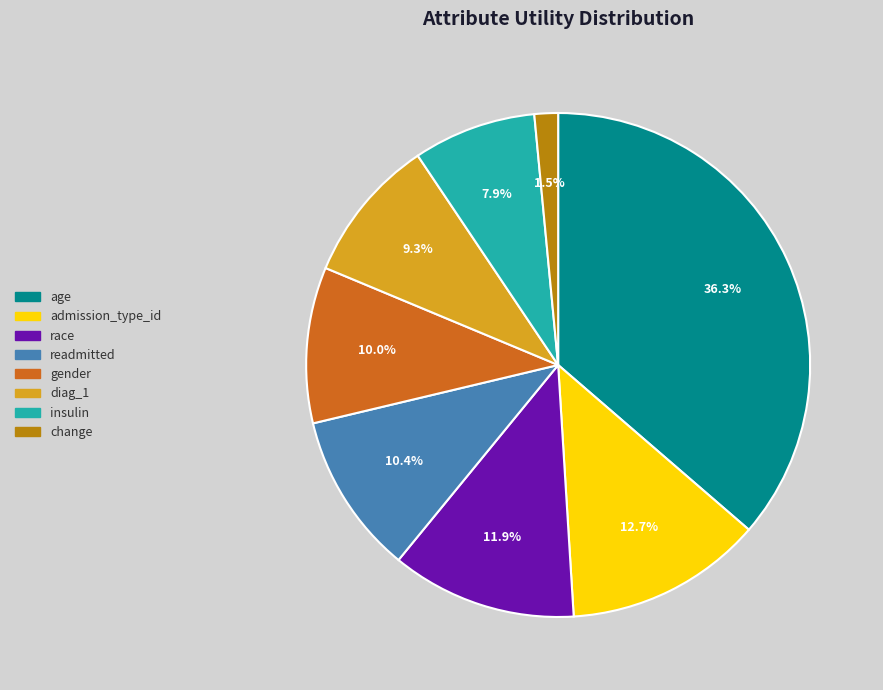

Is there a majority slice in this chart?

No